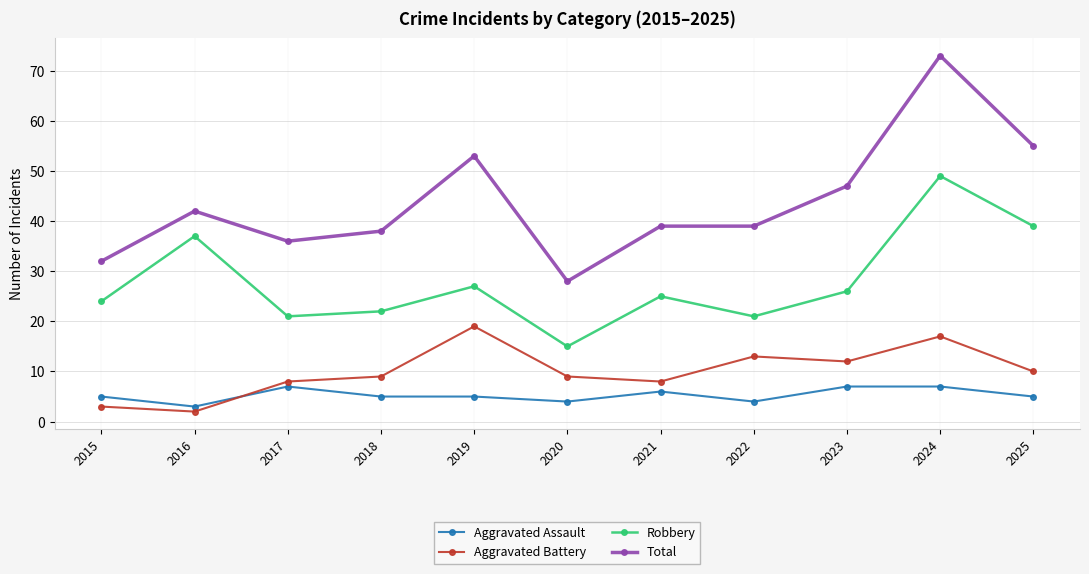

True or false: Aggravated Assault and Robbery cross at least once.

False